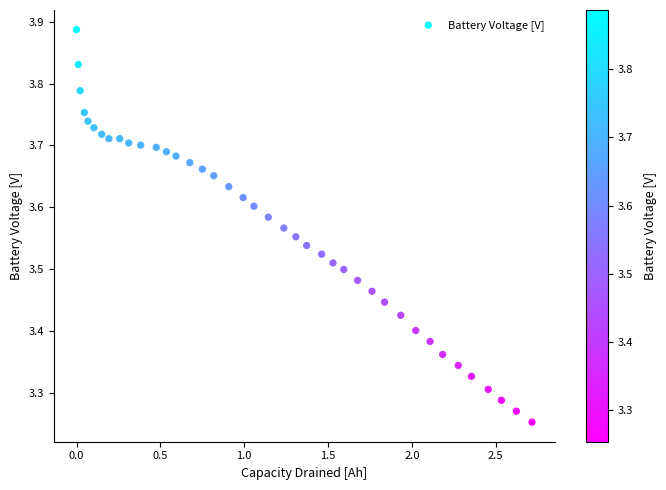

What is the range of X values (max minus min)?

2.7